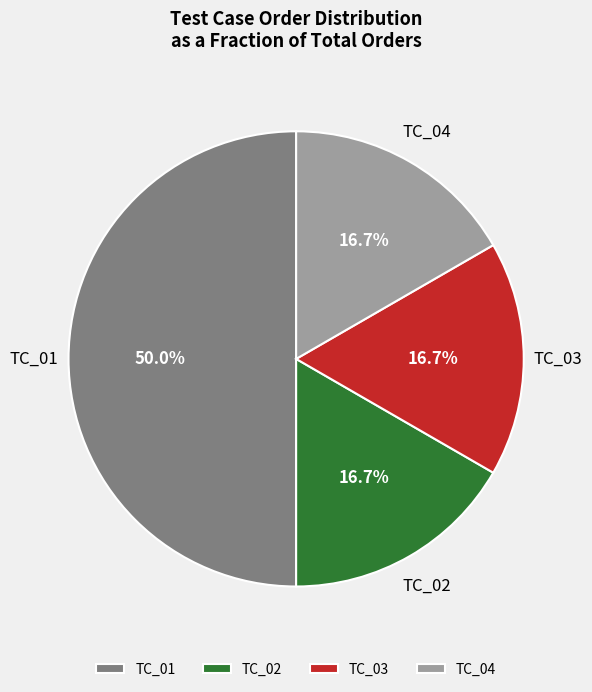

Is it true that TC_02 is 31% of the pie?

False